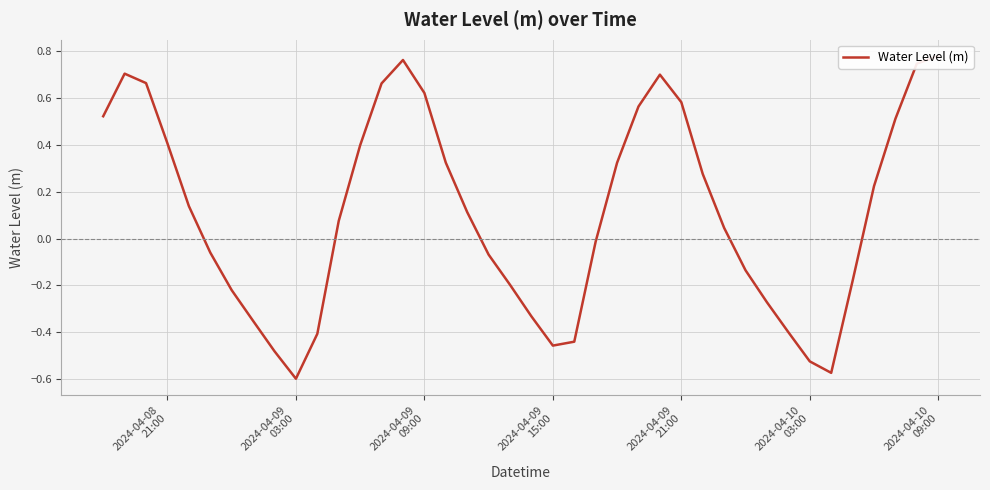

Reading right to left, list all the values displayed in this chart.

0.8	0.7	0.5	0.2	-0.2	-0.6	-0.5	-0.4	-0.3	-0.1	0.0	0.3	0.6	0.7	0.6	0.3	-0.0	-0.4	-0.5	-0.3	-0.2	-0.1	0.1	0.3	0.6	0.8	0.7	0.4	0.1	-0.4	-0.6	-0.5	-0.4	-0.2	-0.1	0.1	0.4	0.7	0.7	0.5